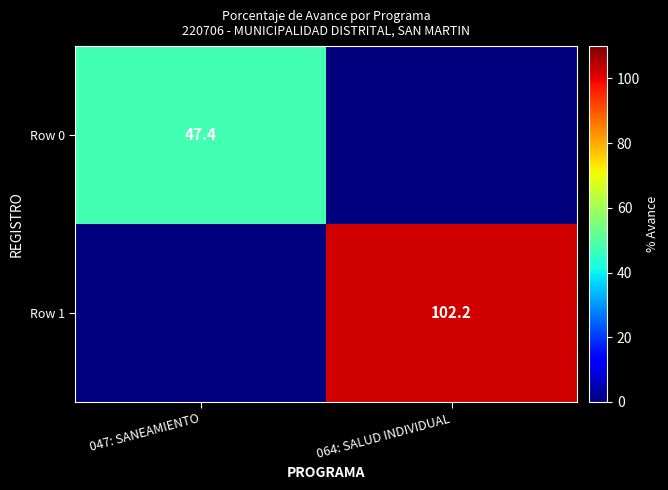

True or false: Row 0 has a value of 75.8 at 047: SANEAMIENTO.

False